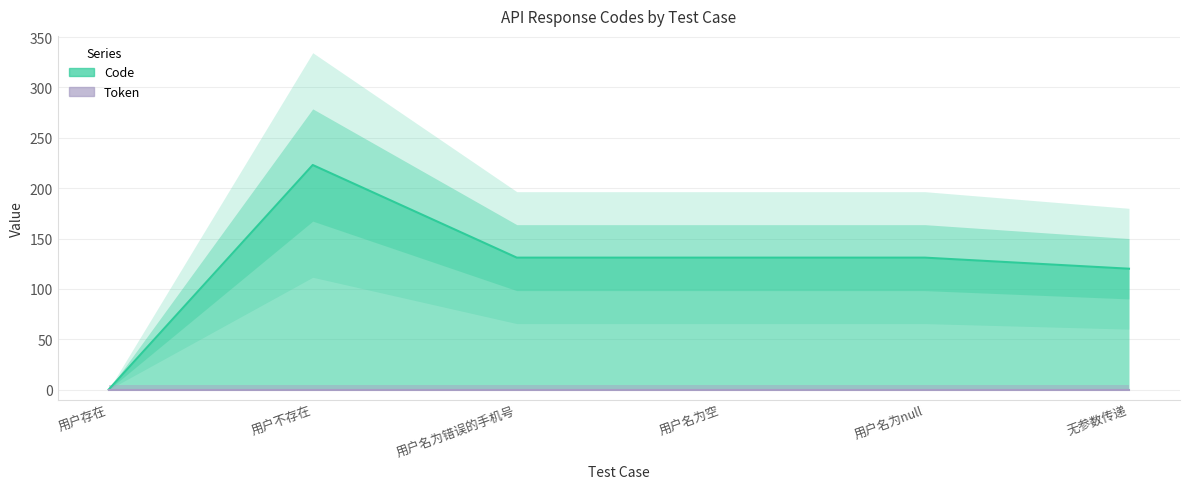

How many lines are shown in the chart?

1